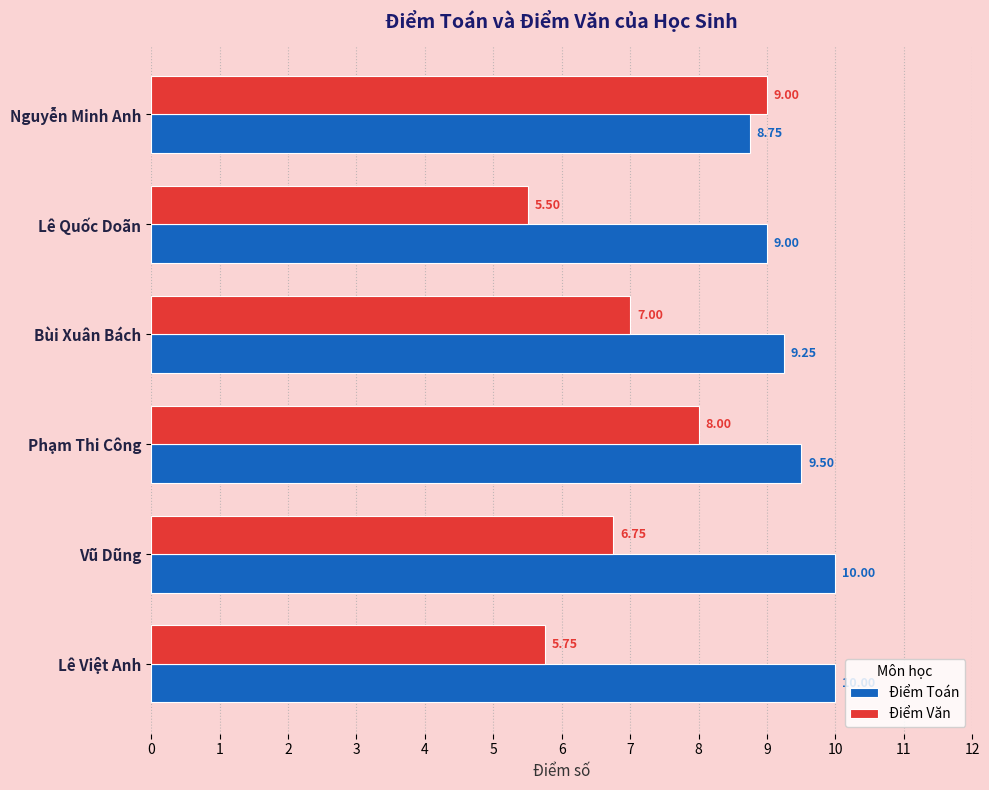

Which series has the largest total across all categories?

Điểm Toán